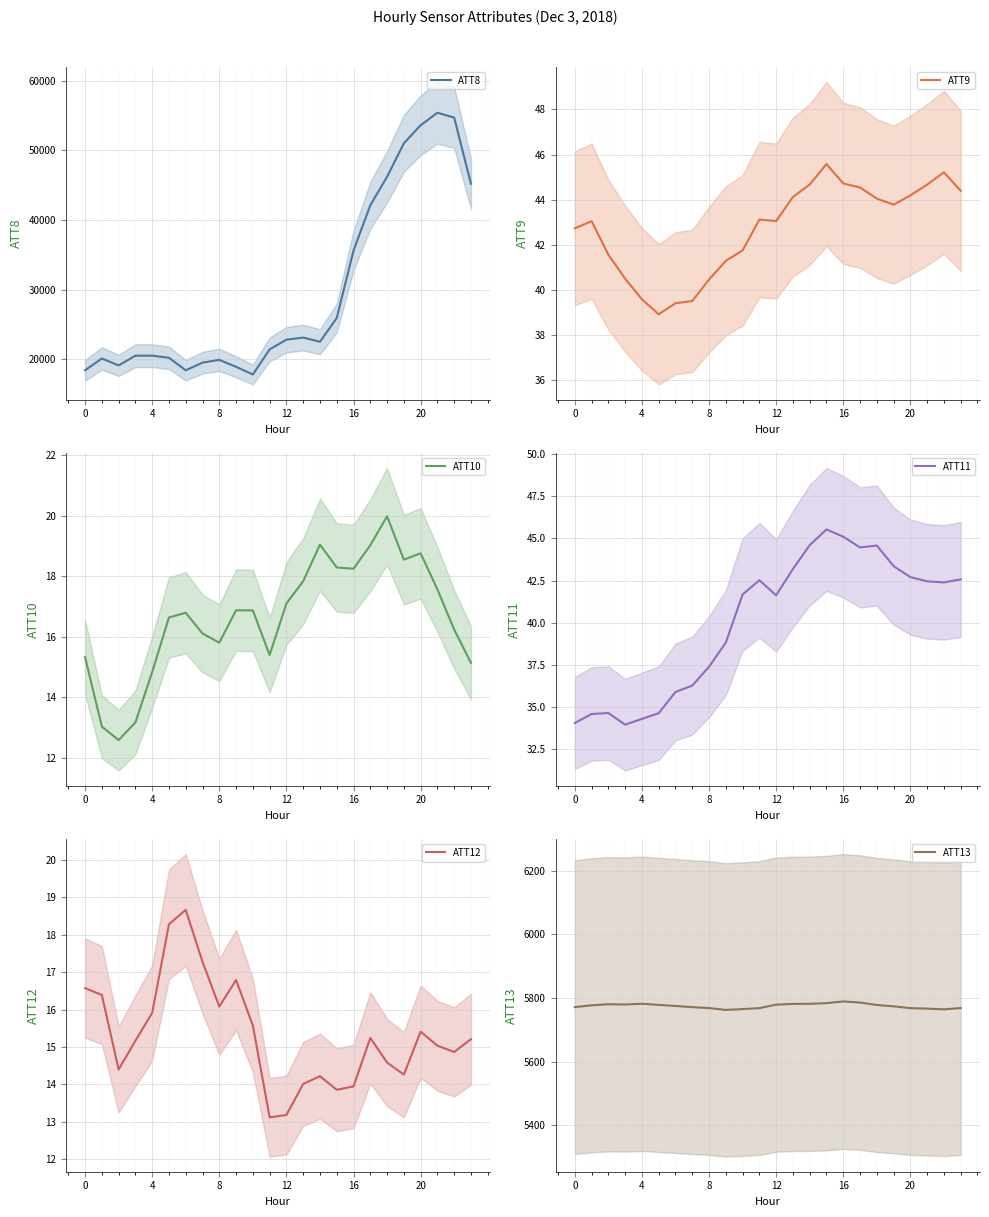

What is the highest value of the ATT8 series?

55400